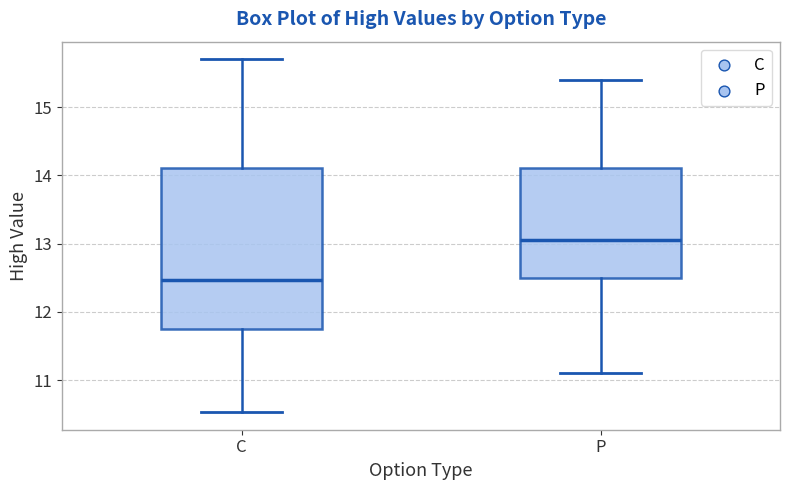

Reading left to right, transcribe this box plot: for each box, give where its median line is, the range the box spans, and where its two whiskers end, as read against the y-axis. The values are not printed on the chart, so give them approximately, as read against the axis.

C: median 12.5, box 11.8 to 14.1, whiskers 10.5 to 15.7
P: median 13.1, box 12.5 to 14.1, whiskers 11.1 to 15.4